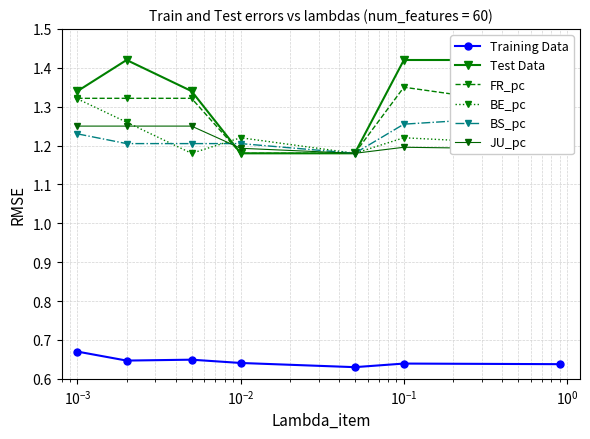

True or false: FR_pc and BS_pc intersect in this chart.

True